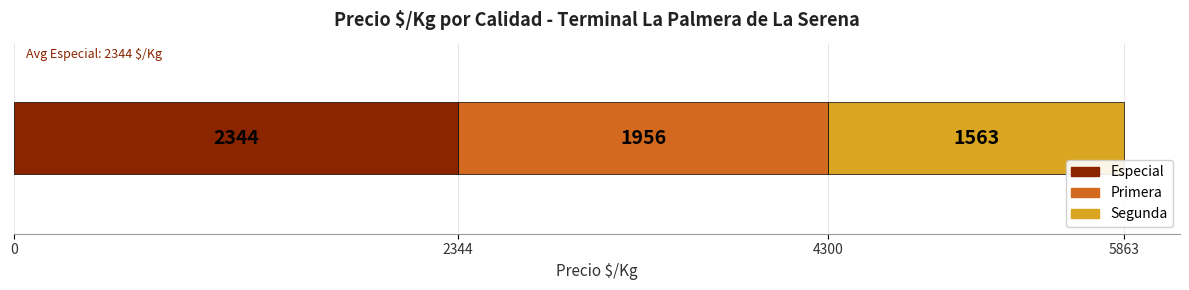

What is the maximum value for Especial?

2344